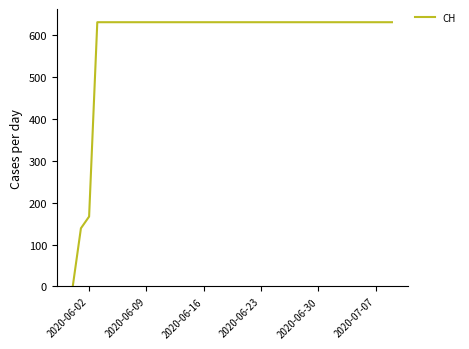

How many series are shown in this chart?

1